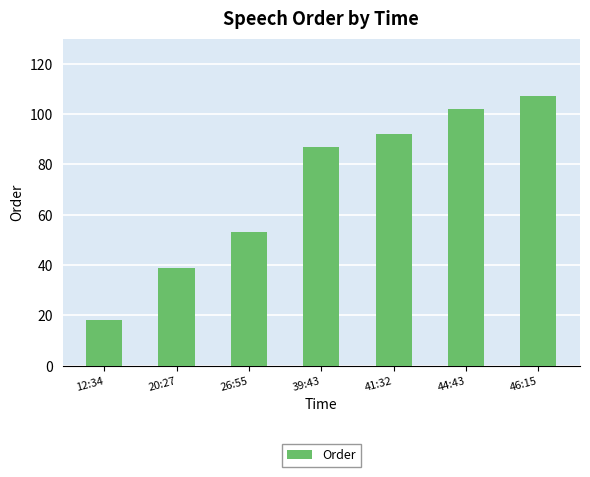

Between 39:43 and 12:34, which is larger?

39:43